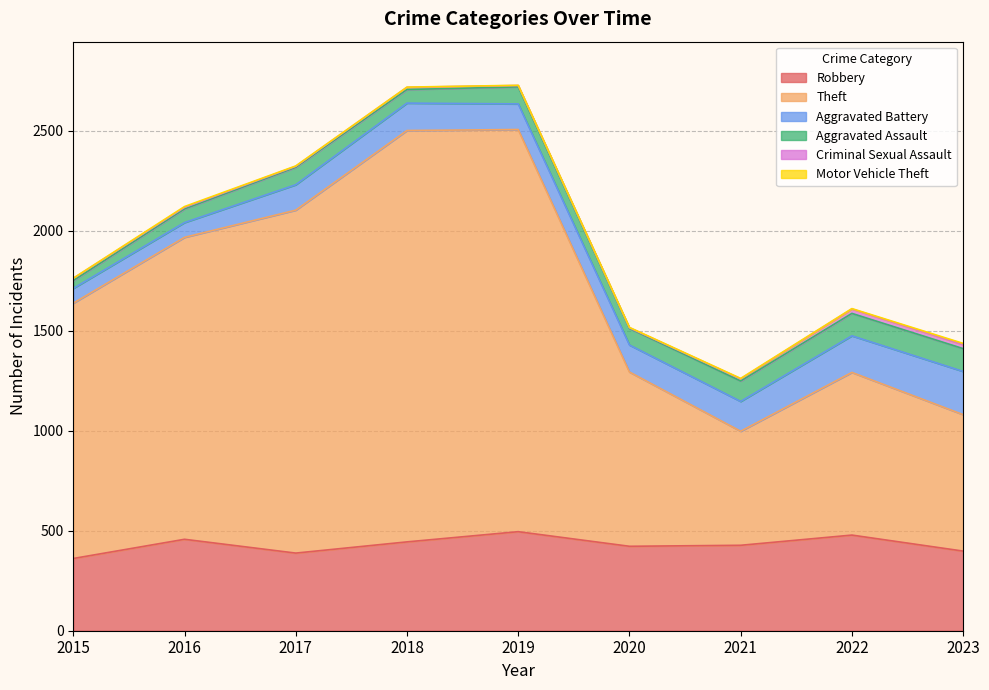

What is the sum of all Aggravated Assault values?

758